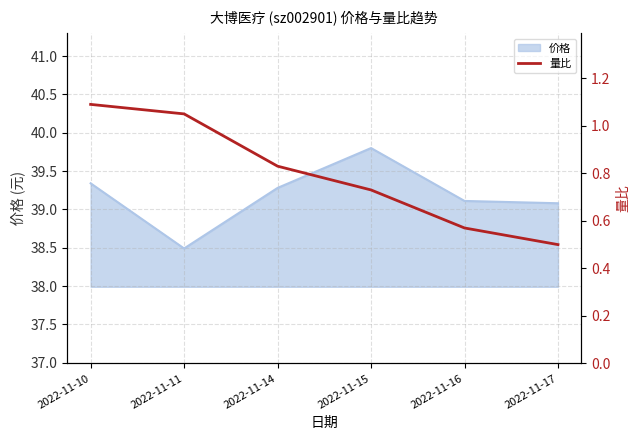

Where is the data nearest to the value 0?

2022-11-17